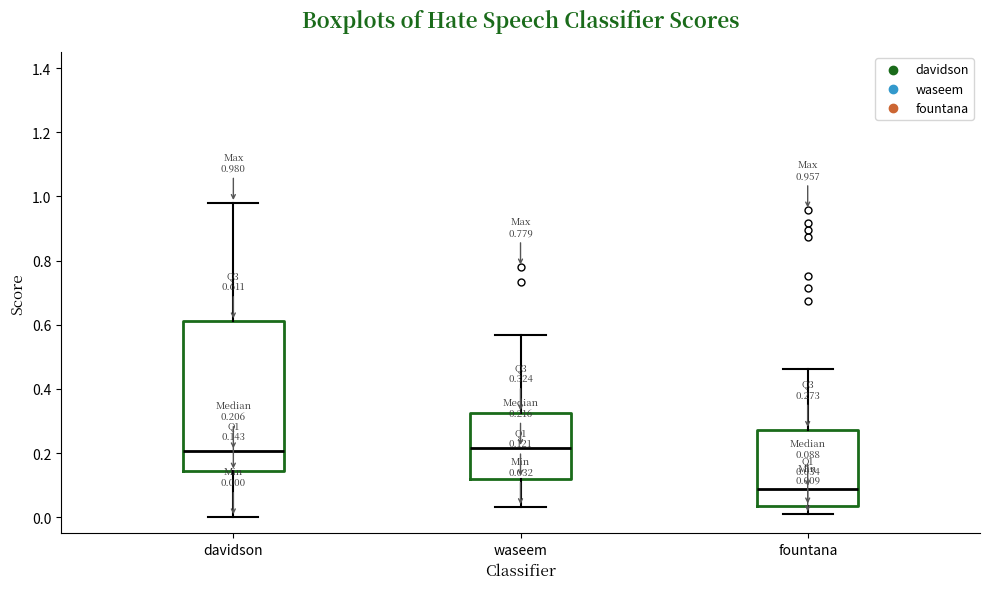

Which box's median line is the lowest?

fountana